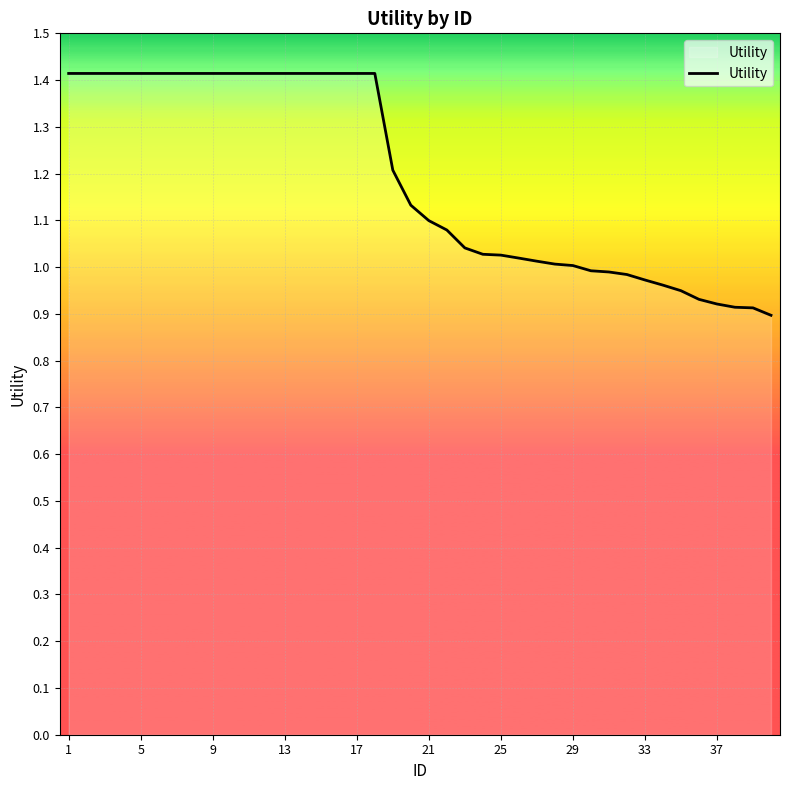

What is the greatest value displayed?

1.4